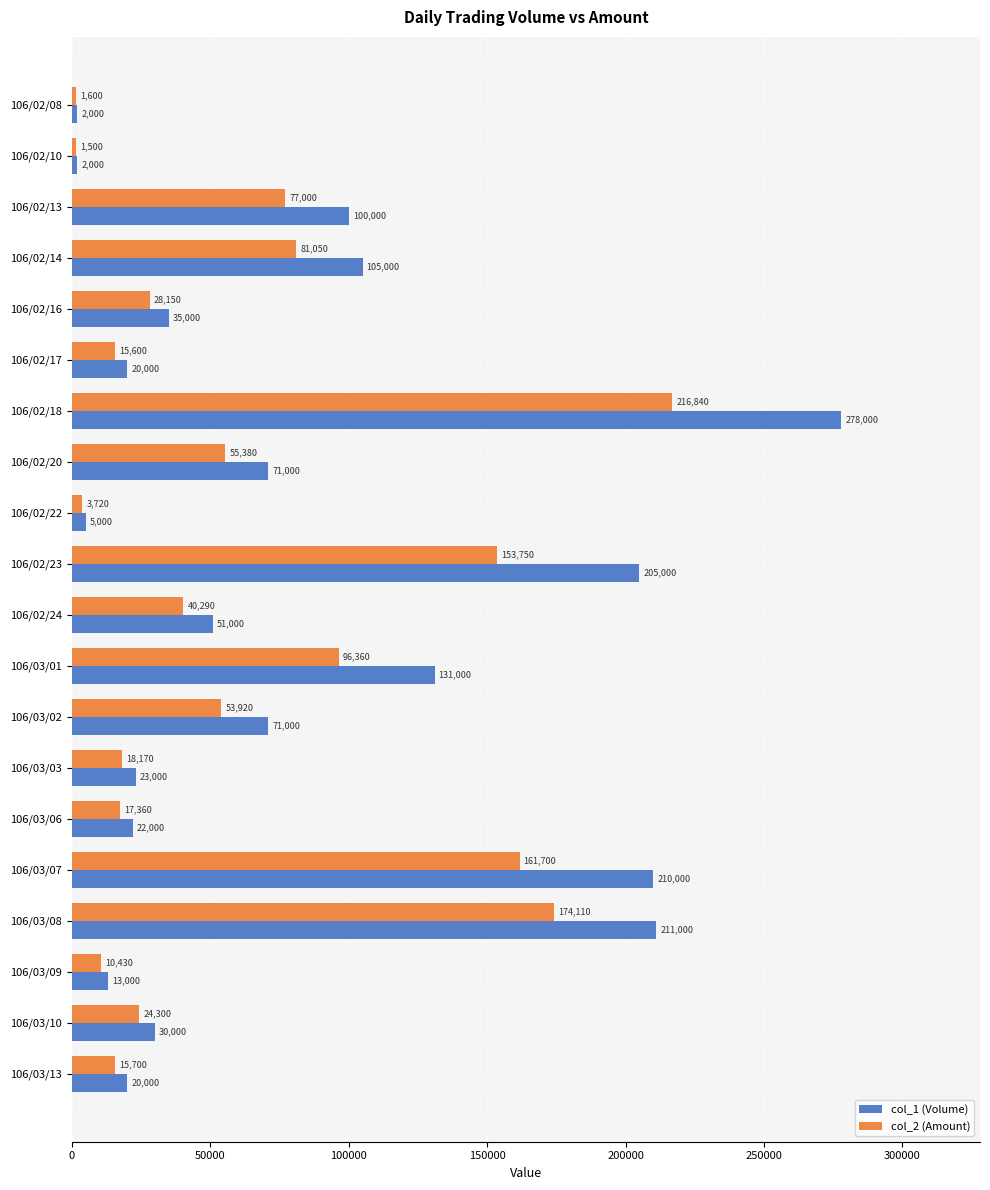

Read the col_1 (Volume) value at 106/03/02, to the nearest 50.

71000